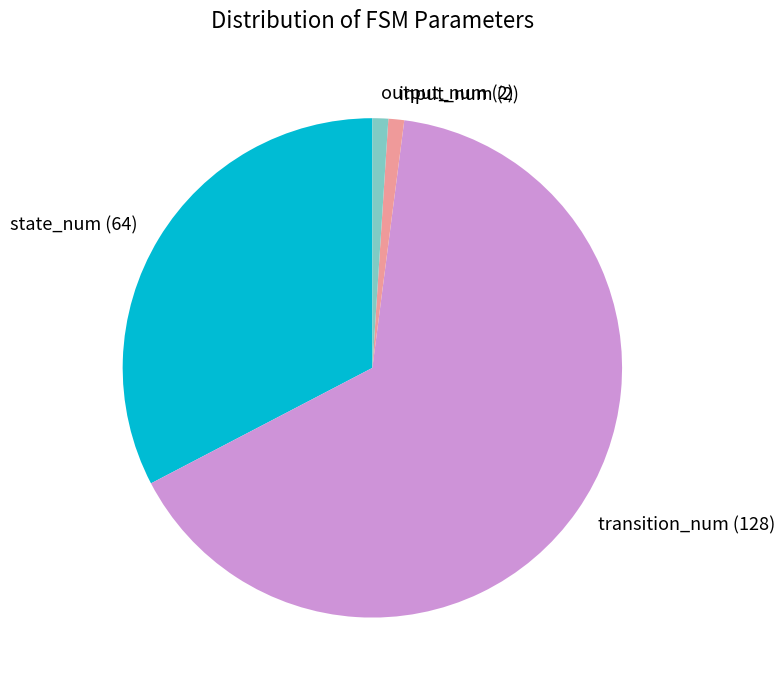

What is the ratio of the value at transition_num to the value at output_num?

64.0